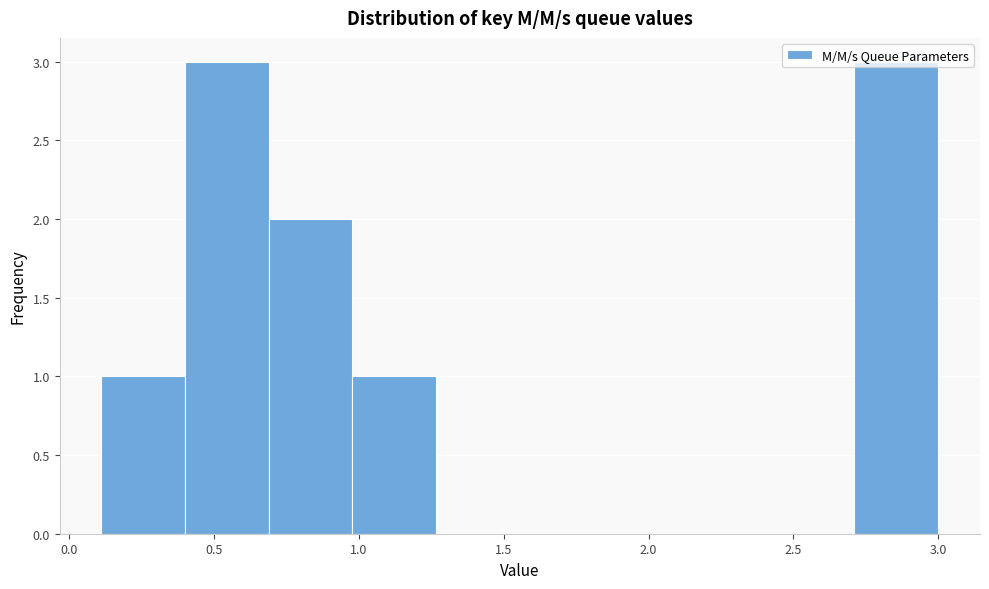

Reading left to right, transcribe this chart: for each bar, give the range it covers on the x-axis and its height. Neither the bar edges nor the heights are printed on the chart, so give them approximately, as read against the axes.

0.10 to 0.40: 1
0.40 to 0.70: 3
0.70 to 1.00: 2
1.00 to 1.25: 1
1.25 to 1.55: 0
1.55 to 1.85: 0
1.85 to 2.15: 0
2.15 to 2.40: 0
2.40 to 2.70: 0
2.70 to 3.00: 3